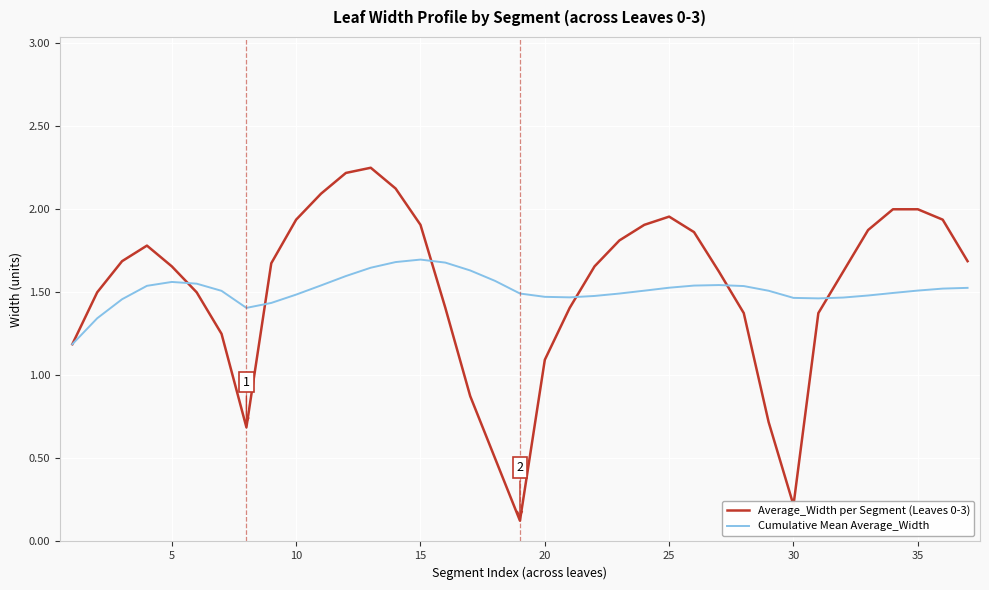

Which series has the largest range (max minus min)?

Average_Width per Segment (Leaves 0-3)